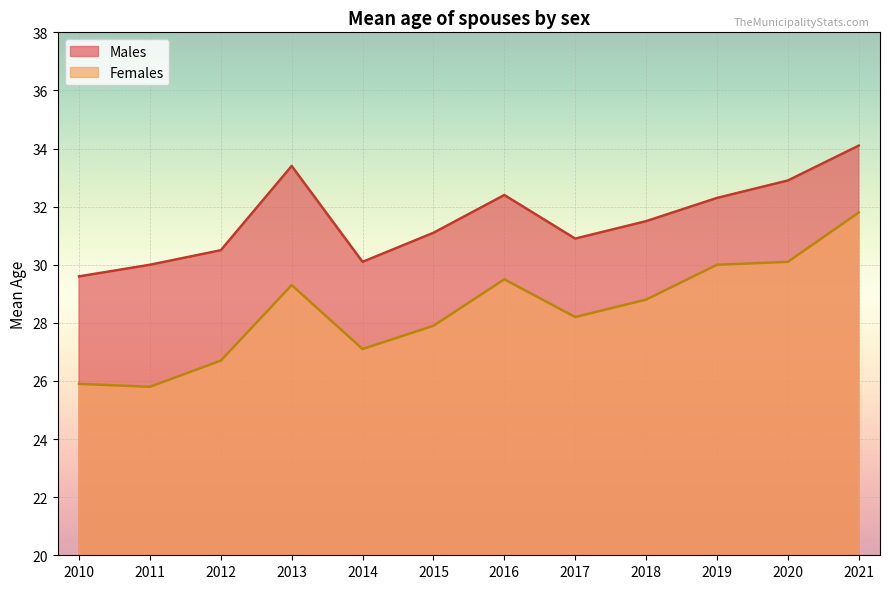

What is the difference between the highest and lowest values at 2015?

3.2